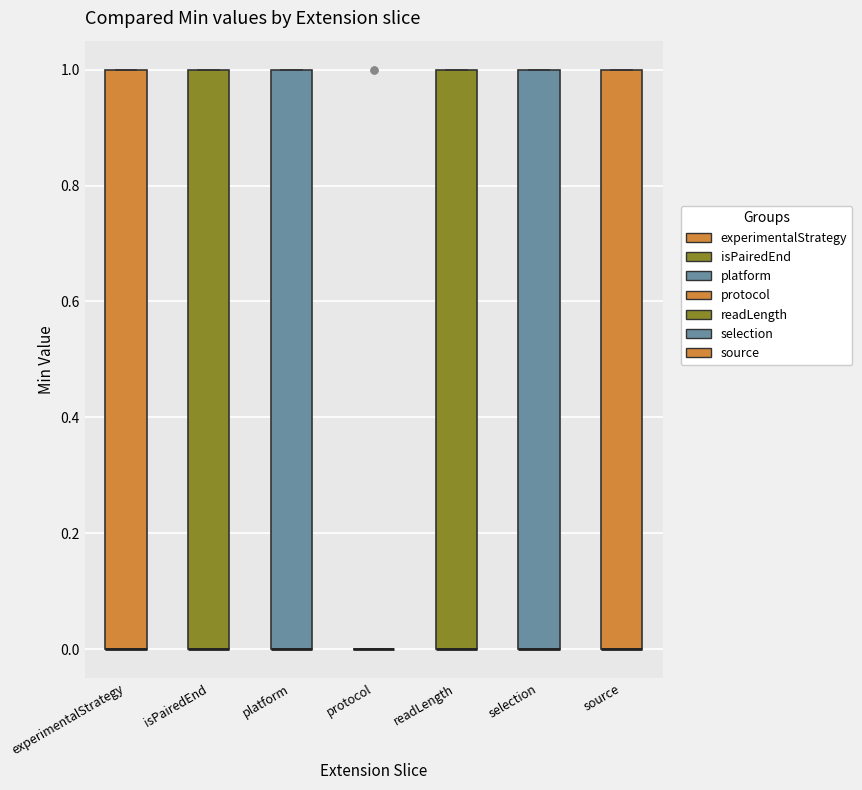

Reading left to right, read every box against the y-axis: the position of its median line, the range the box covers, and the ends of its whiskers. The values are not printed on the chart, so give them approximately, as read against the axis.

experimentalStrategy: median 0 (drawn on the box's lower edge), box 0 to 1, whiskers 0 to 1
isPairedEnd: median 0 (drawn on the box's lower edge), box 0 to 1, whiskers 0 to 1
platform: median 0 (drawn on the box's lower edge), box 0 to 1, whiskers 0 to 1
protocol: box collapsed to a line at 0, whiskers 0 to 0
readLength: median 0 (drawn on the box's lower edge), box 0 to 1, whiskers 0 to 1
selection: median 0 (drawn on the box's lower edge), box 0 to 1, whiskers 0 to 1
source: median 0 (drawn on the box's lower edge), box 0 to 1, whiskers 0 to 1